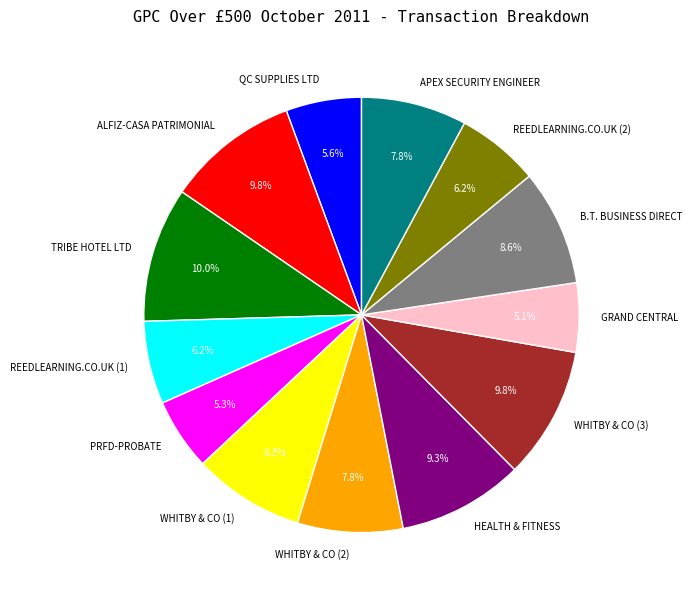

Is it true that HEALTH & FITNESS is 9% of the pie?

True